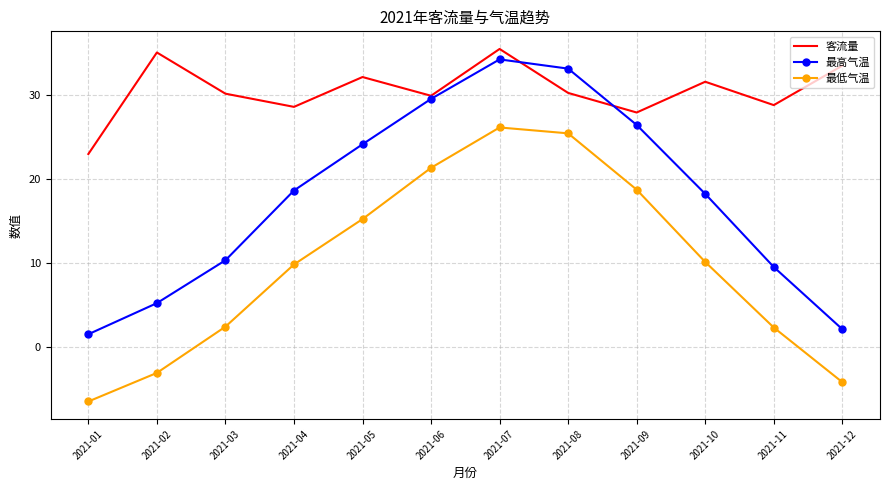

At which category is the sum across all series the highest?

2021-07